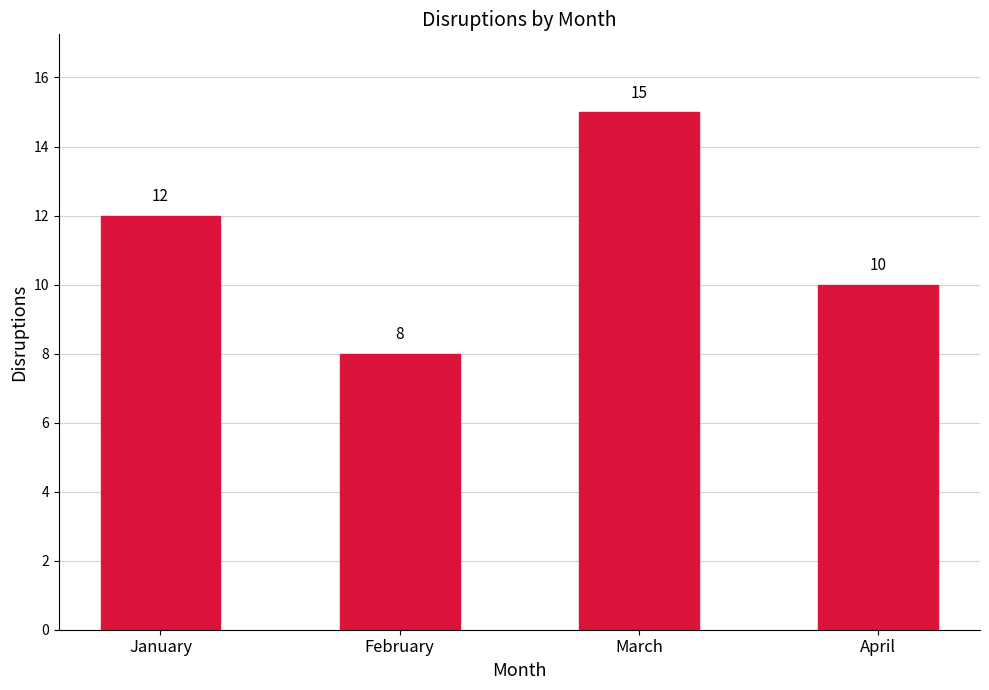

What is the approximate value at January?

12